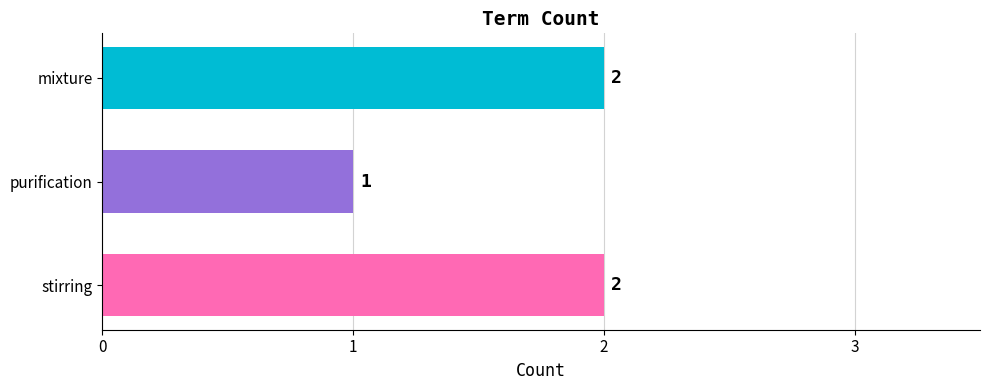

Reading top to bottom, transcribe all the data shown in this chart.

2	1	2